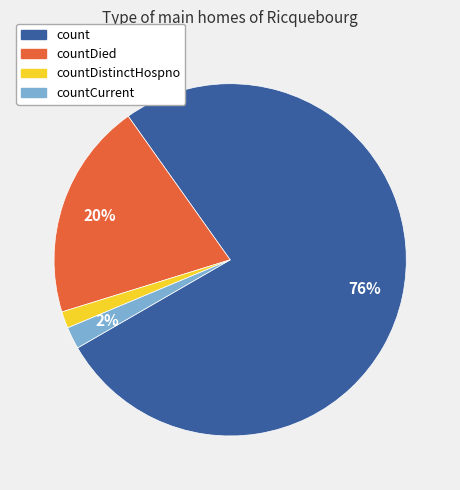

Is there any slice that represents more than half of the pie?

Yes